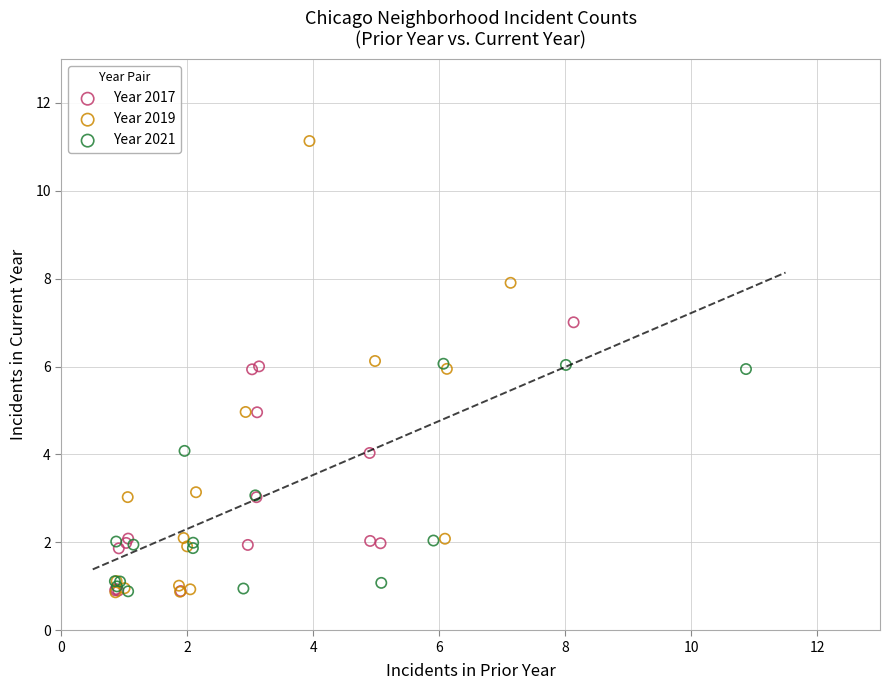

Which series contains the highest Y value?

Year 2019